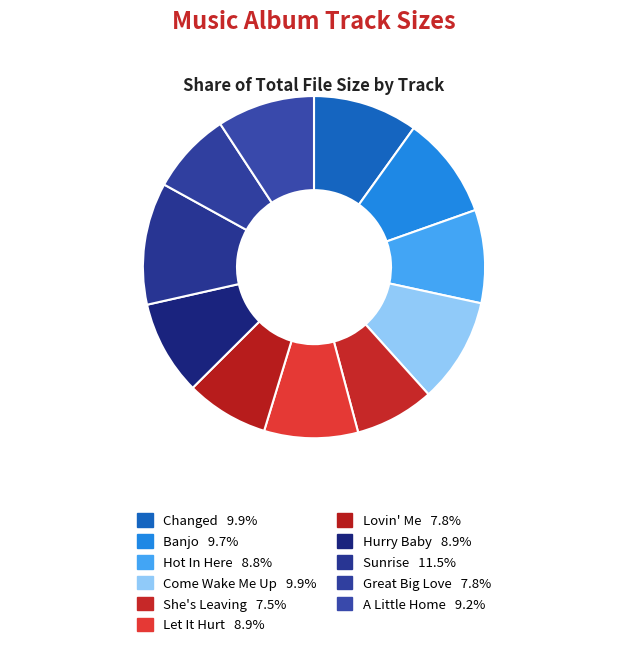

How many slices are in this pie chart?

11